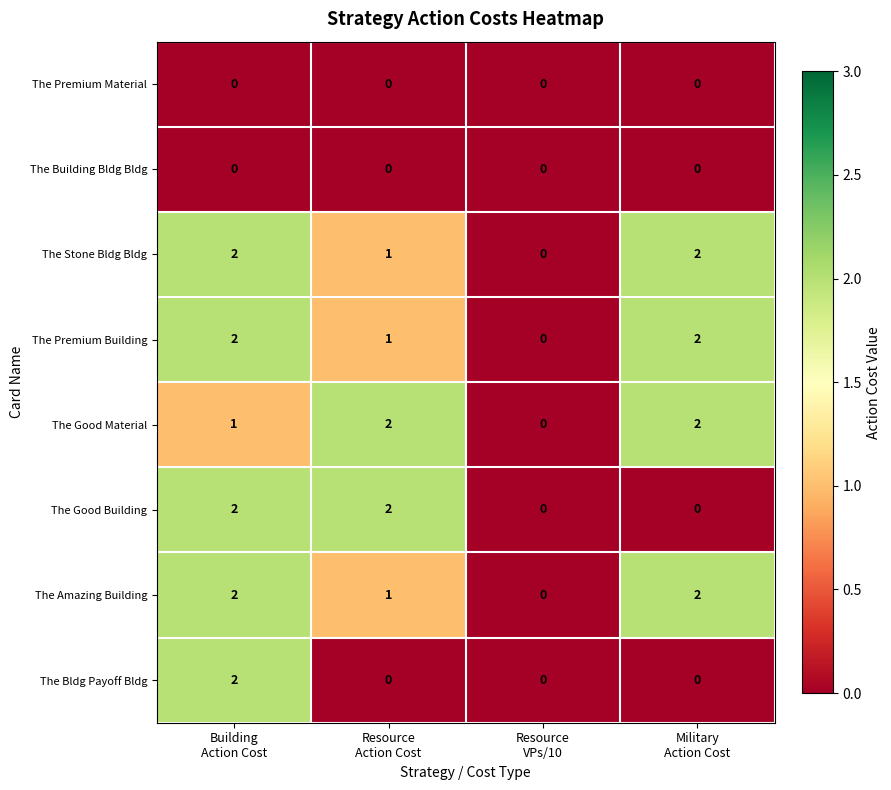

At which category is the sum across all series the highest?

Building
Action Cost